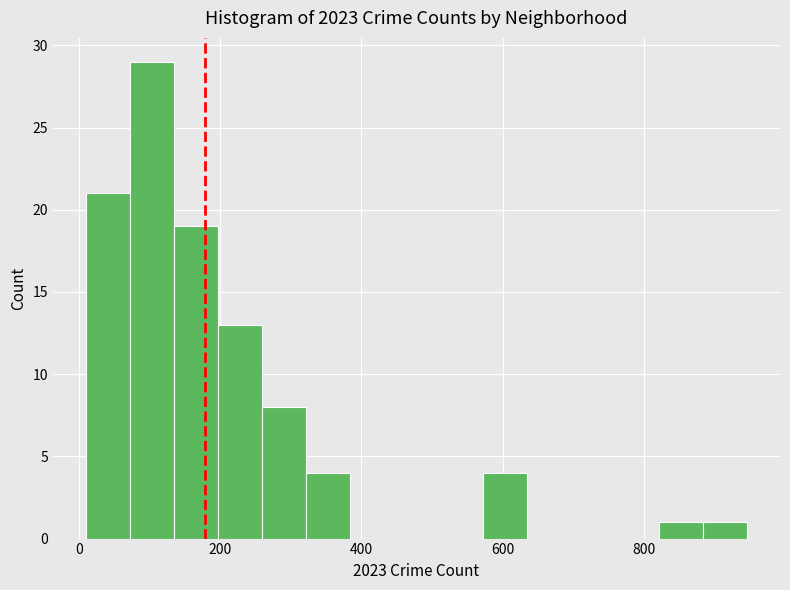

Around what value on the x-axis is the tallest bar? Give the approximate position of its centre, as read against the axis.

100